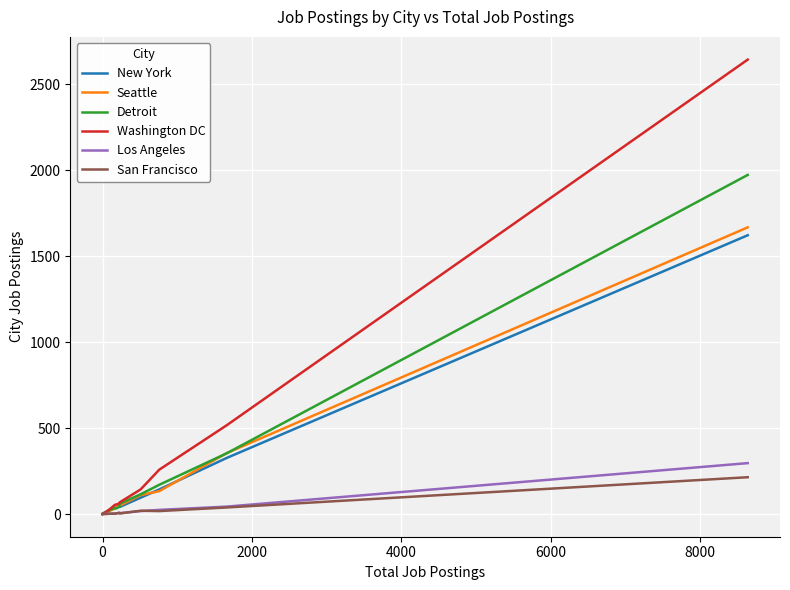

Which series has the largest range (max minus min)?

Washington DC